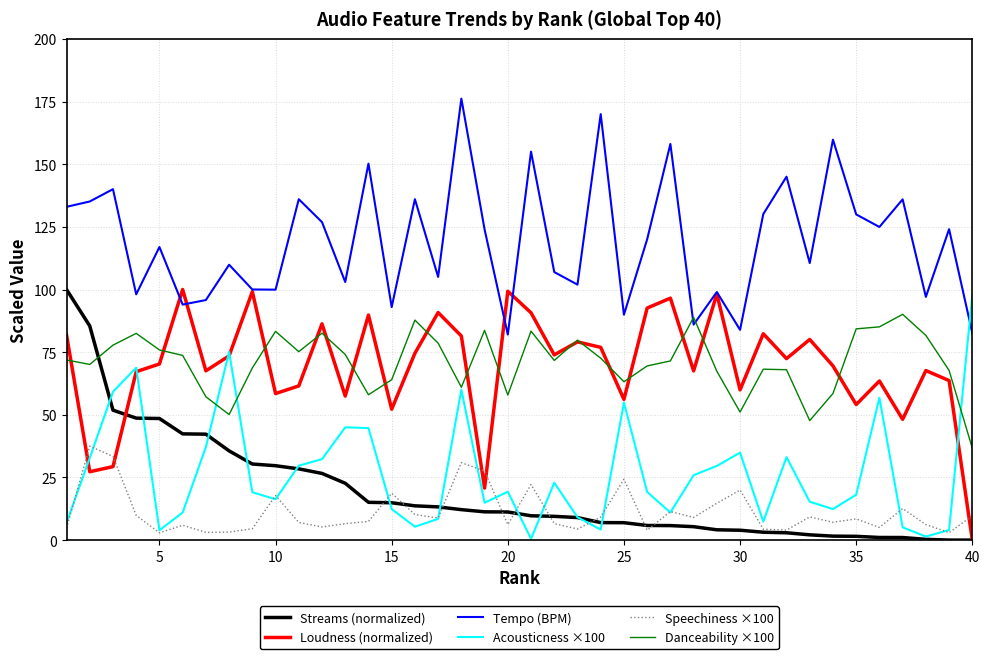

True or false: Tempo (BPM) and Speechiness ×100 cross at least once.

False